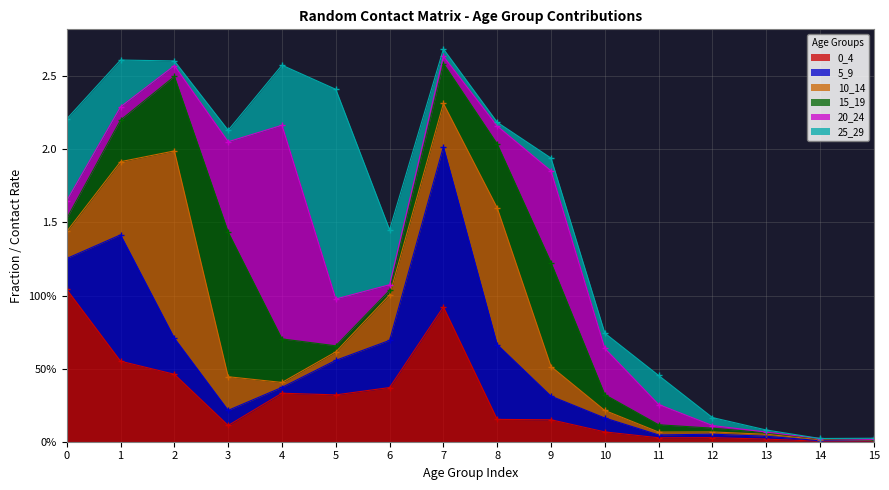

Is it true that 25_29 equals 0.1 at 9?

True